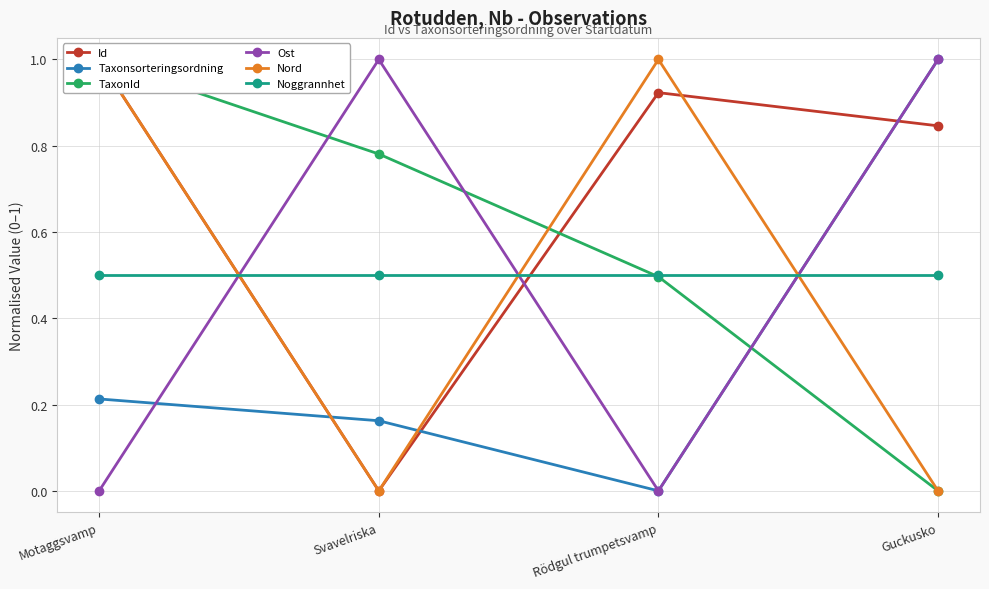

Between Rödgul trumpetsvamp and Motaggsvamp, which is larger?

Motaggsvamp